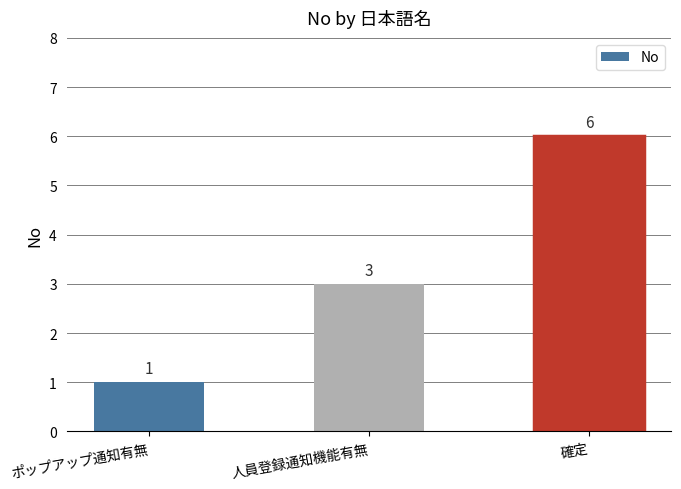

What is the label of the 3rd bar from the right?

ポップアップ通知有無